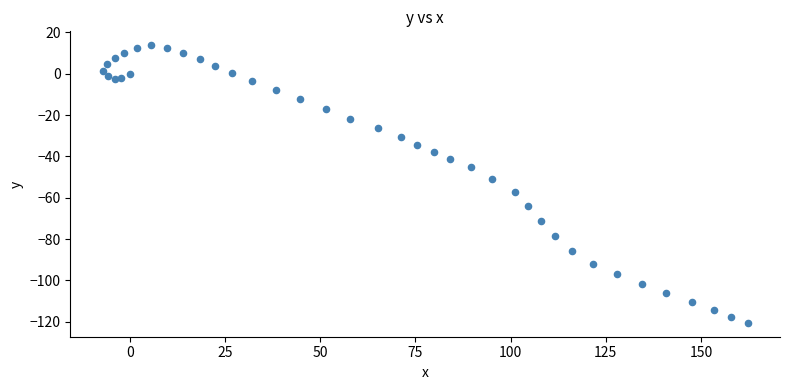

What Y value in the scatter plot is closest to -53?

-50.7